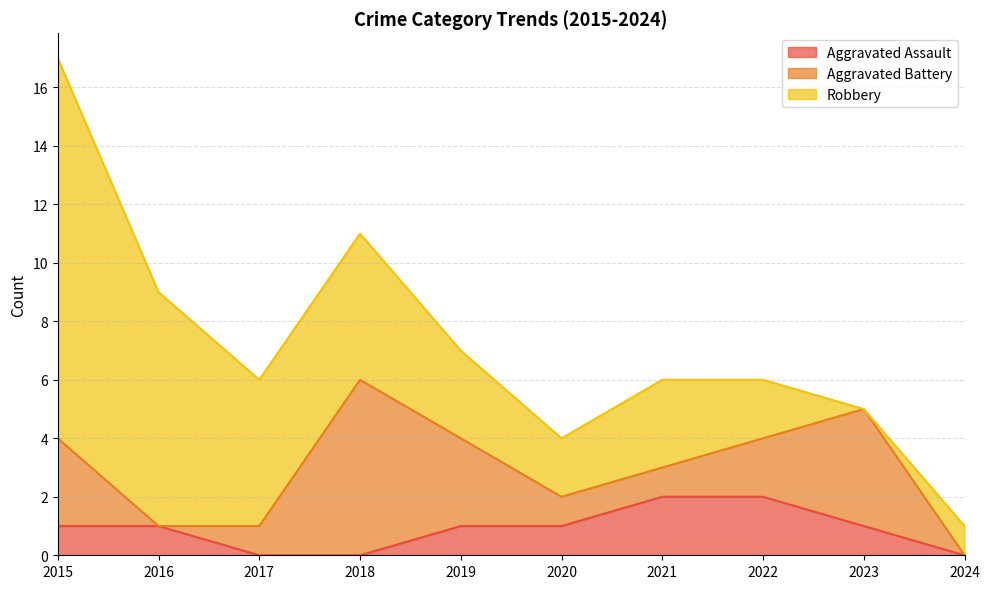

Which has a higher value, 2015 or 2022?

2022